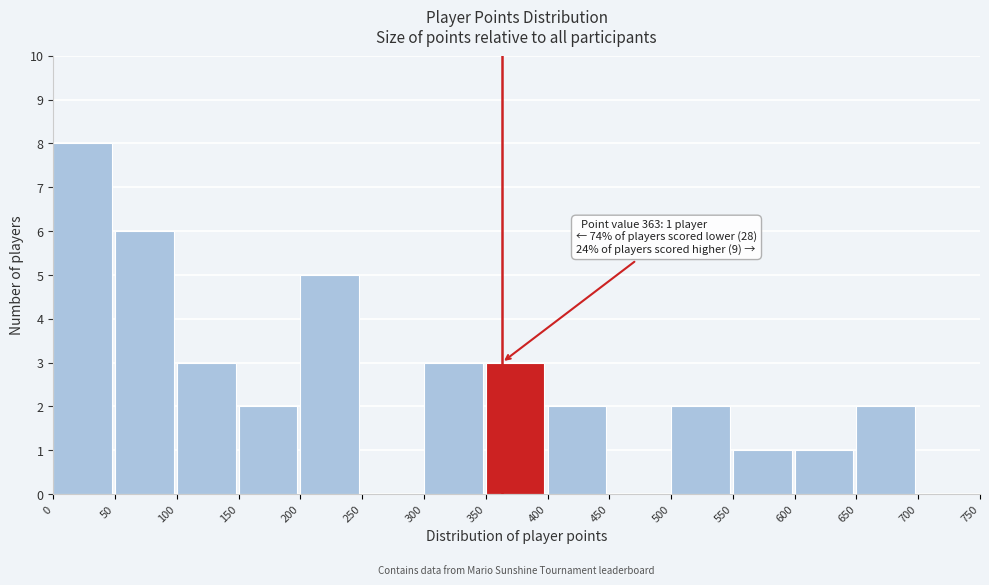

Which range on the x-axis has the tallest bar?

0 to 50